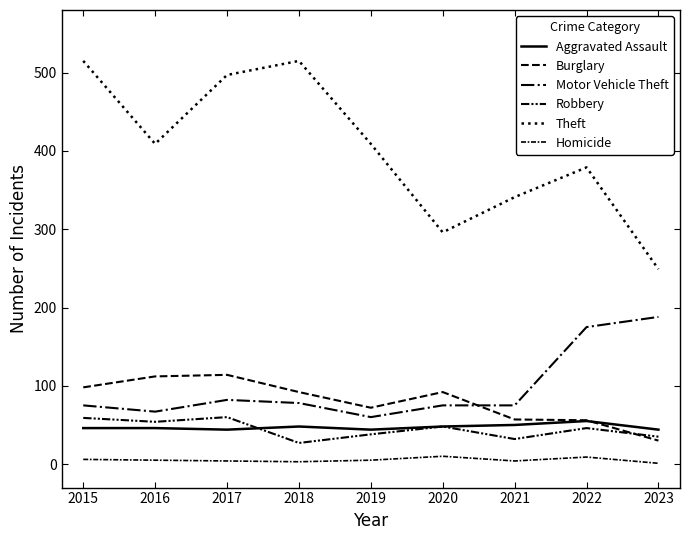

What is the approximate value of Burglary at 2021, to the nearest 10?

60